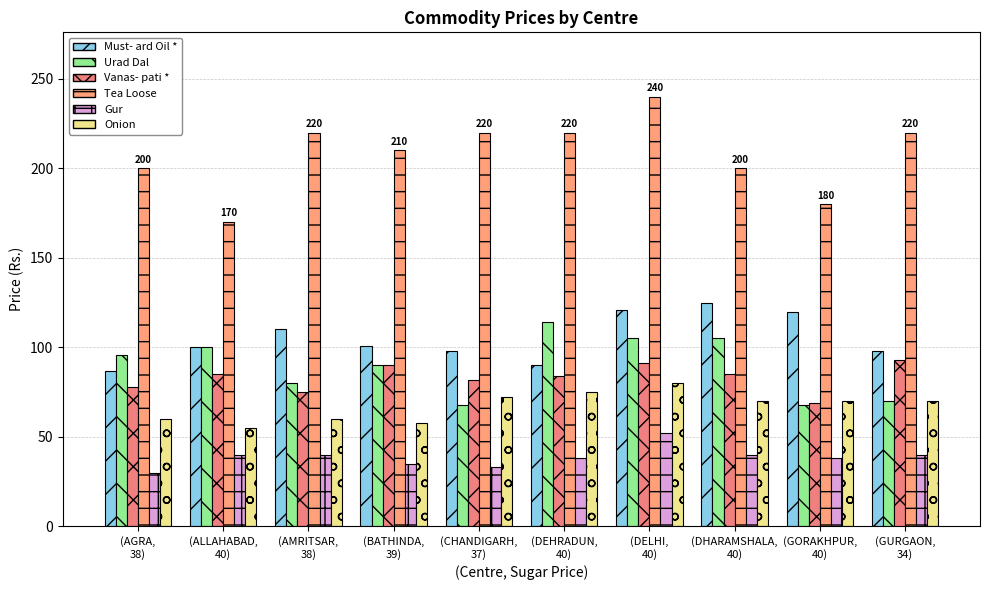

What is the spread (max minus min) of values at (BATHINDA,
39)?

175